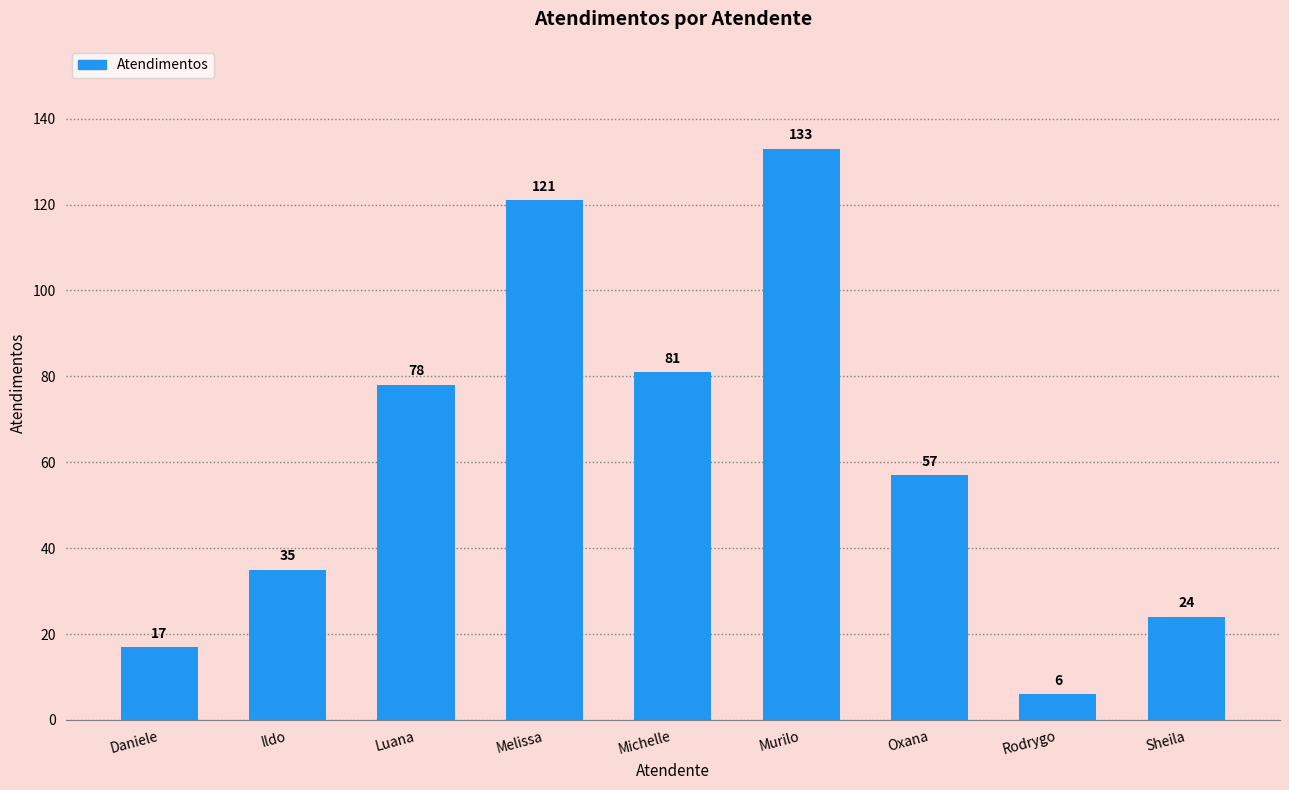

At which category does the chart reach its minimum across all series?

Rodrygo